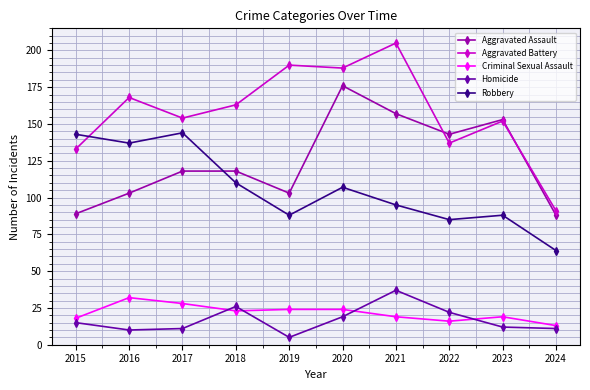

Read the Homicide value at 2020.

19